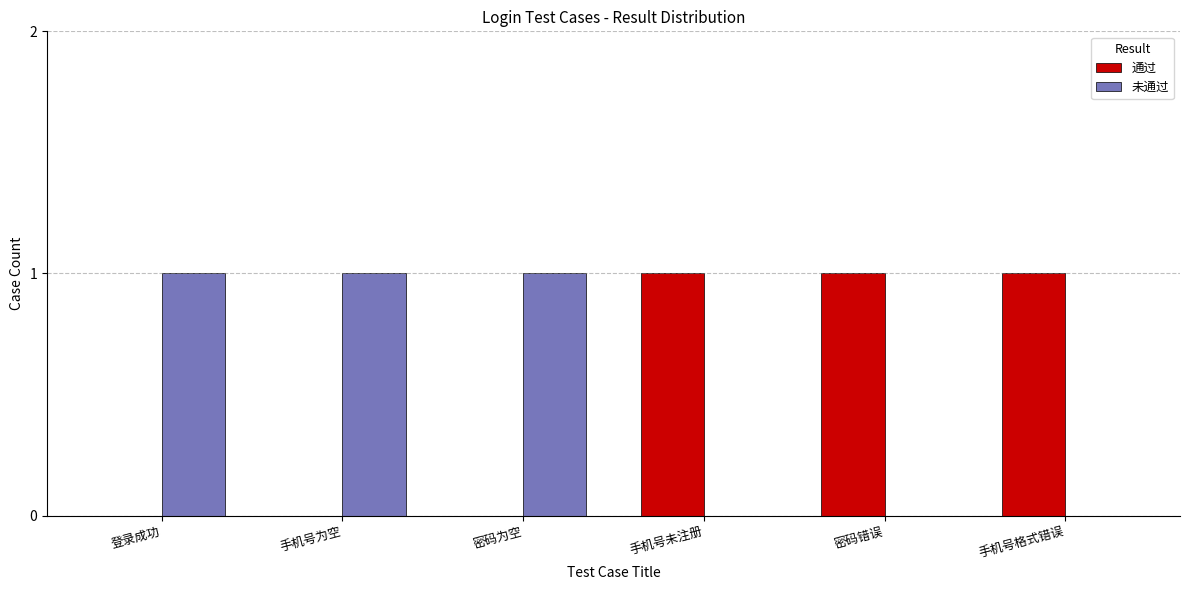

True or false: 未通过 has a value of 2 at 手机号为空.

False